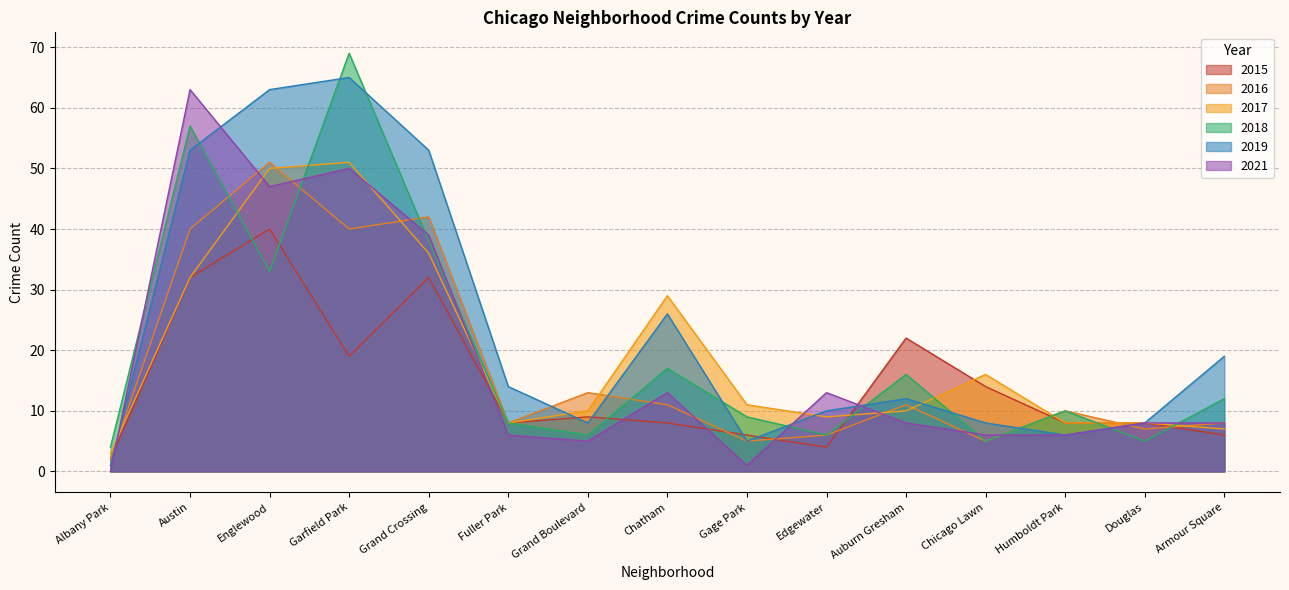

The value of 2016 at Humboldt Park is 10. True or false?

True